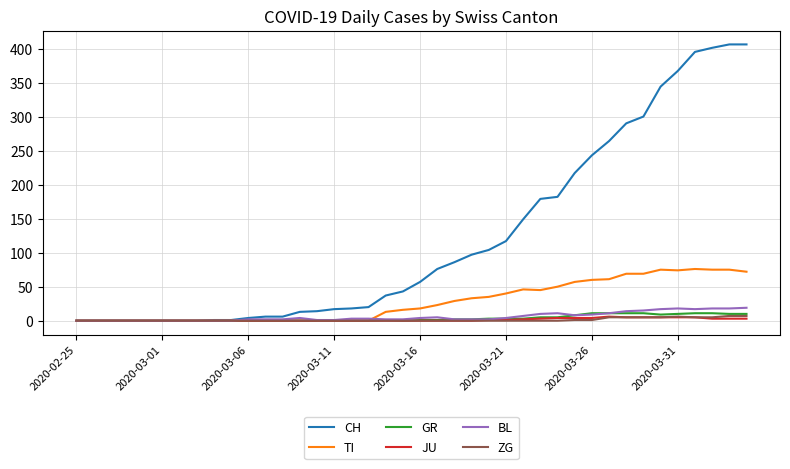

Which series has the largest range (max minus min)?

CH